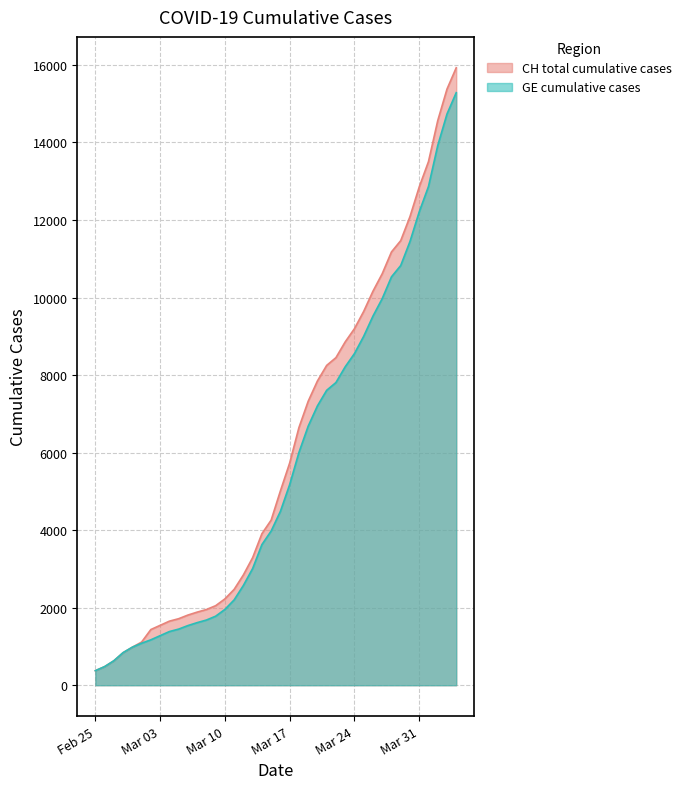

What is the maximum value for GE?

15284